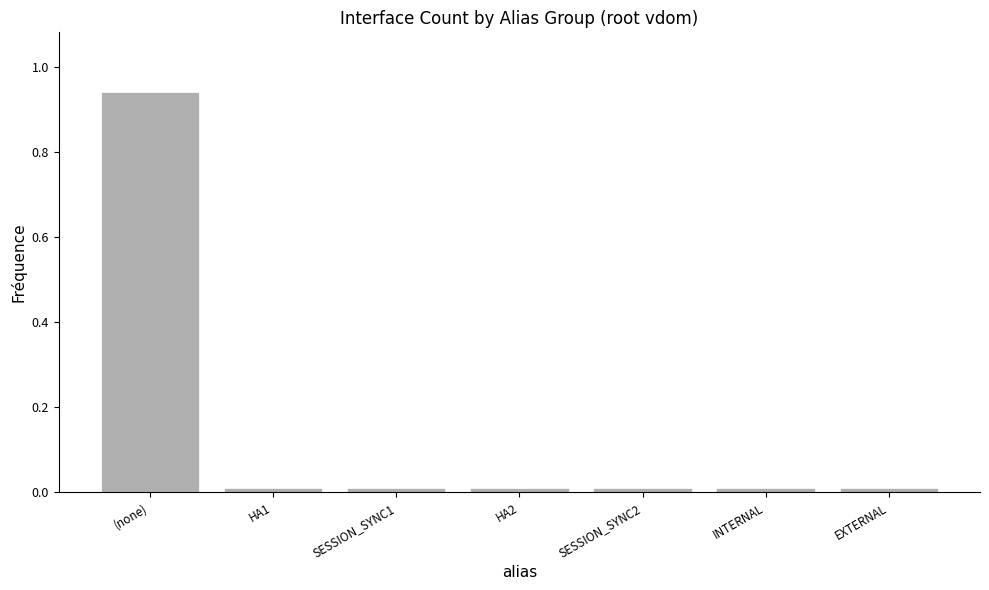

Is it true that the value at SESSION_SYNC2 is 0.0?

True